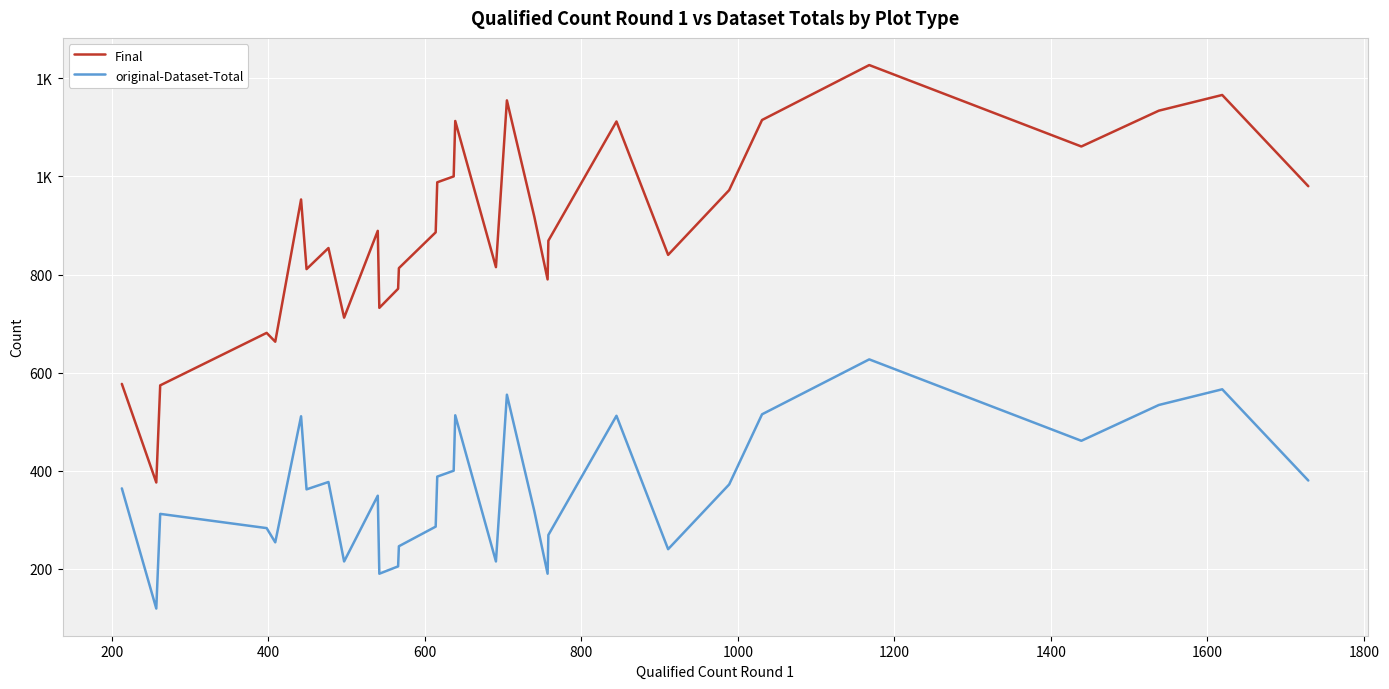

What is the smallest value displayed?

119